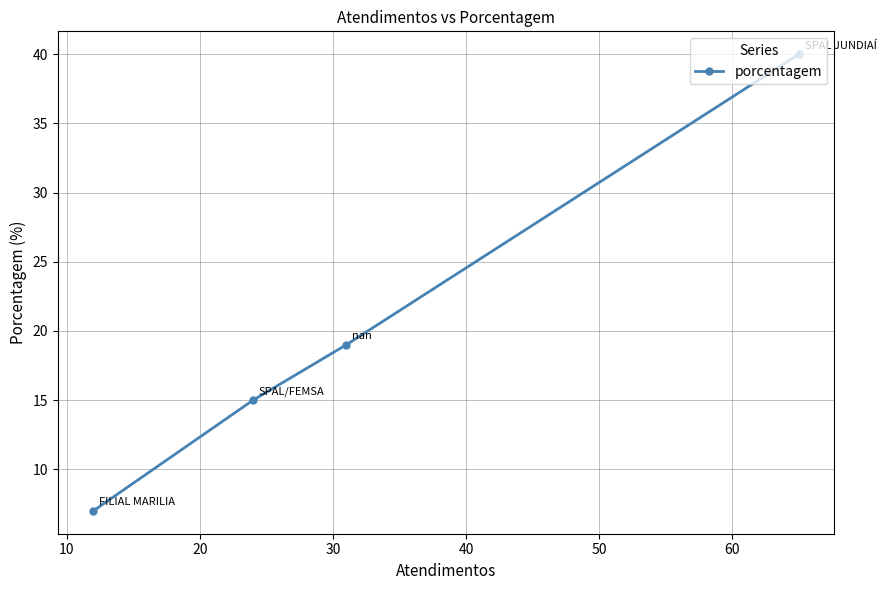

What is the greatest value displayed?

40